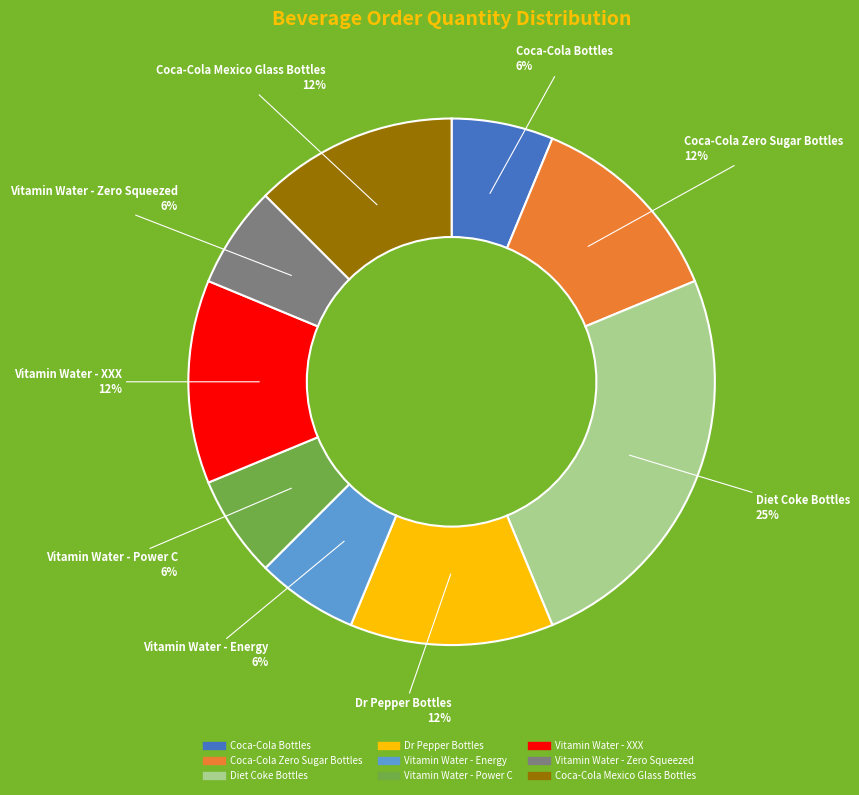

To the nearest percent, what is the average slice percentage?

11%